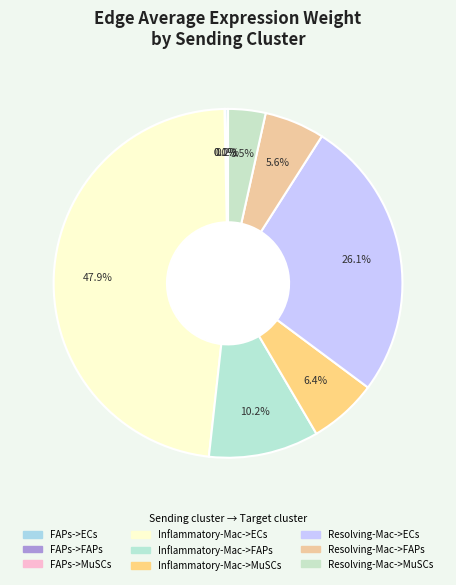

How many slices are in this pie chart?

9